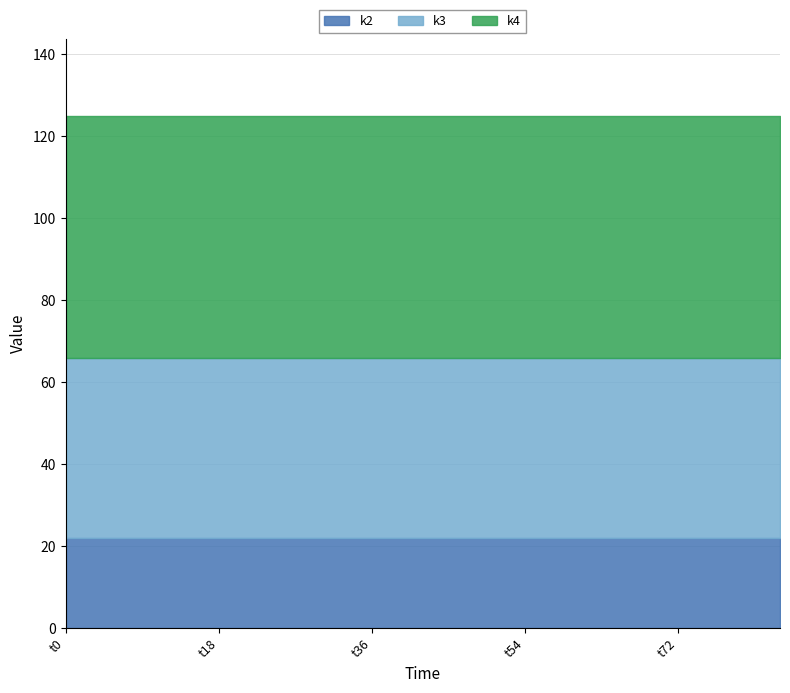

What are all the series names shown in the legend?

k2, k3, k4